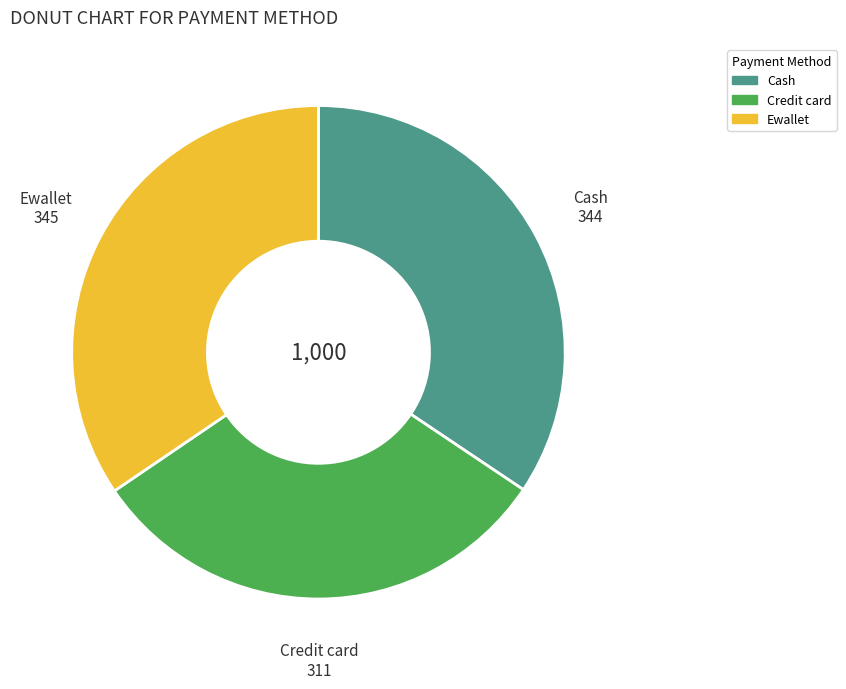

Combined, do Ewallet and Cash account for over 50%?

Yes